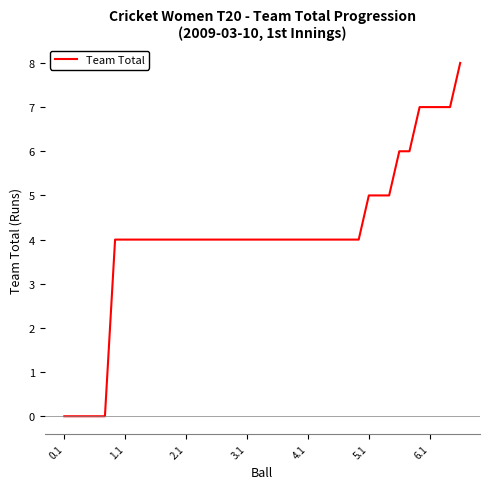

What is the difference between the maximum and minimum values?

8